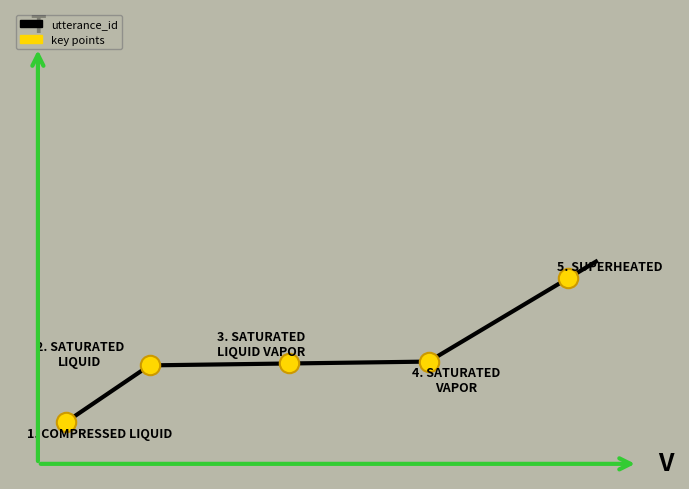

How many values are below 10?

3